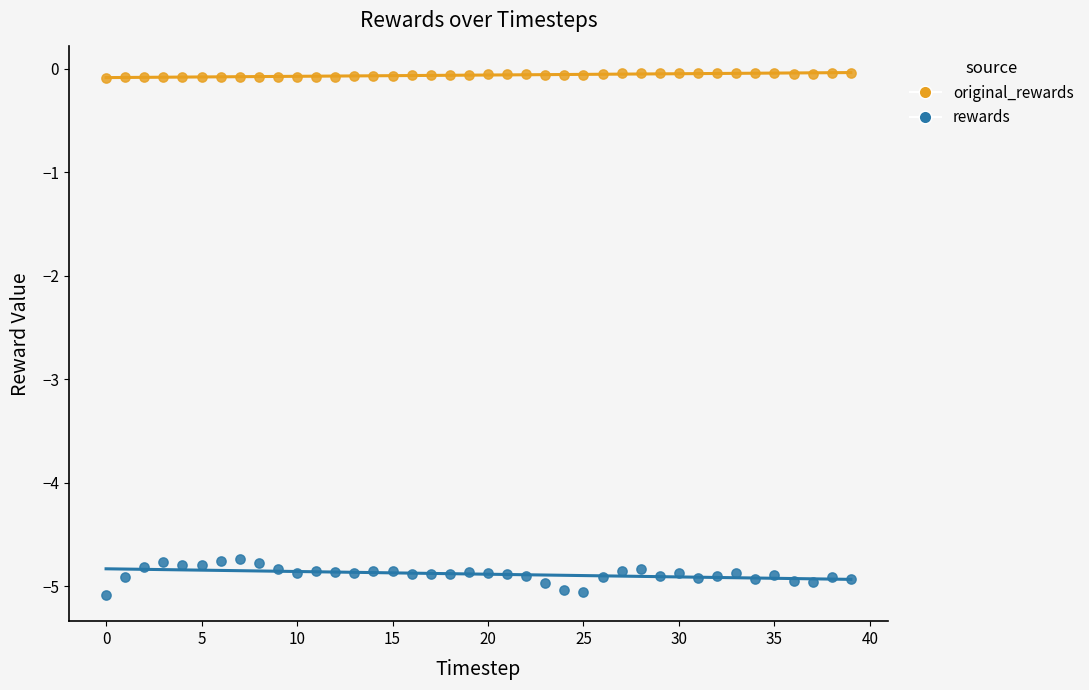

Which series reaches the maximum Y coordinate?

original_rewards